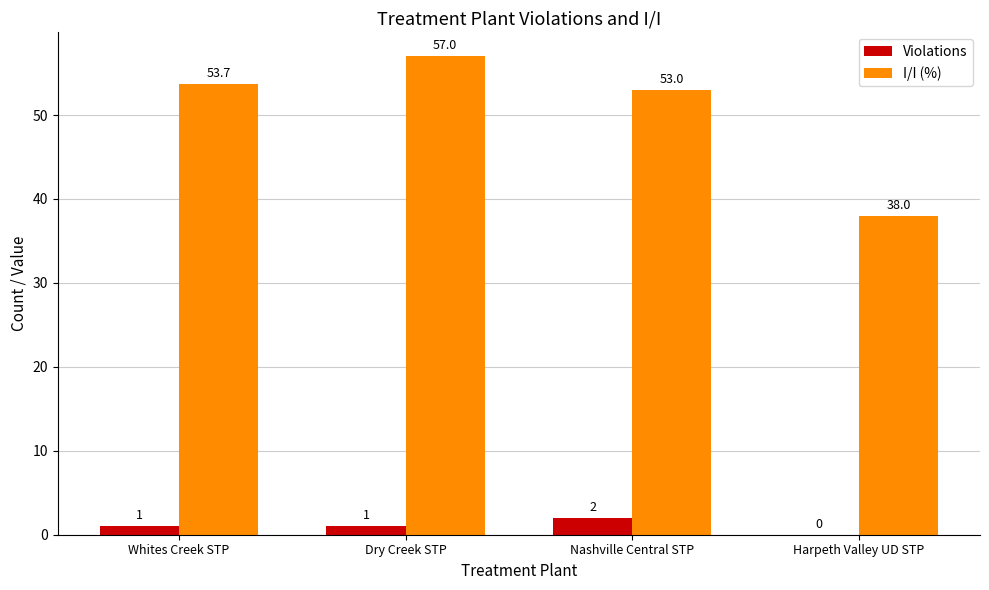

Which category has the highest value in the I/I (%) series?

Dry Creek STP